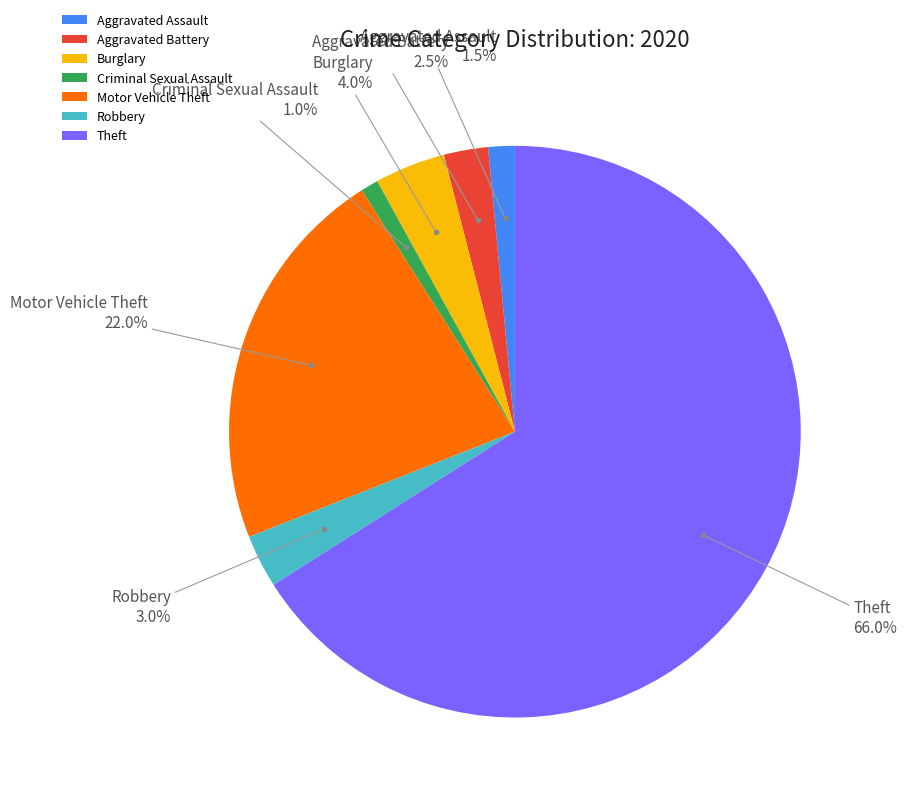

What is the largest slice in the pie chart?

Theft